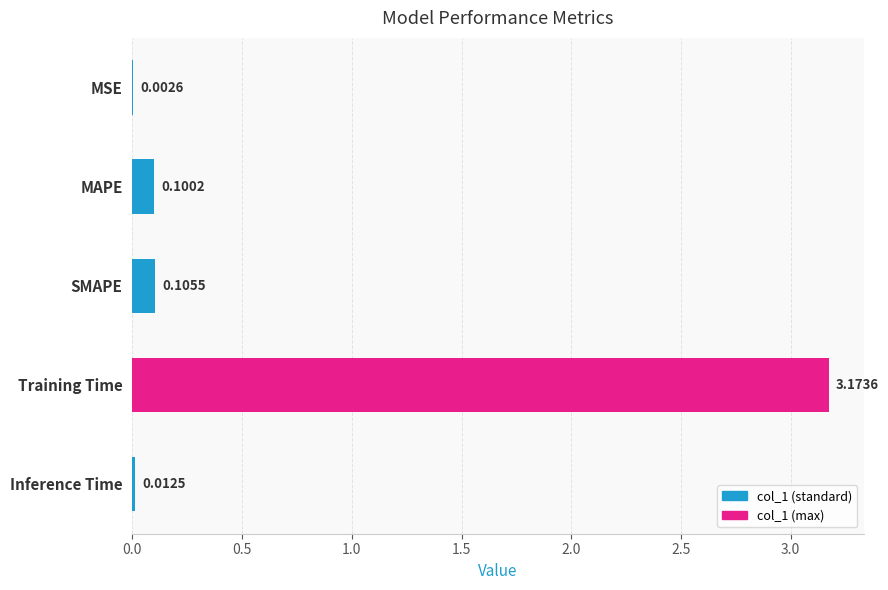

Between Training Time and MSE, which is larger?

Training Time